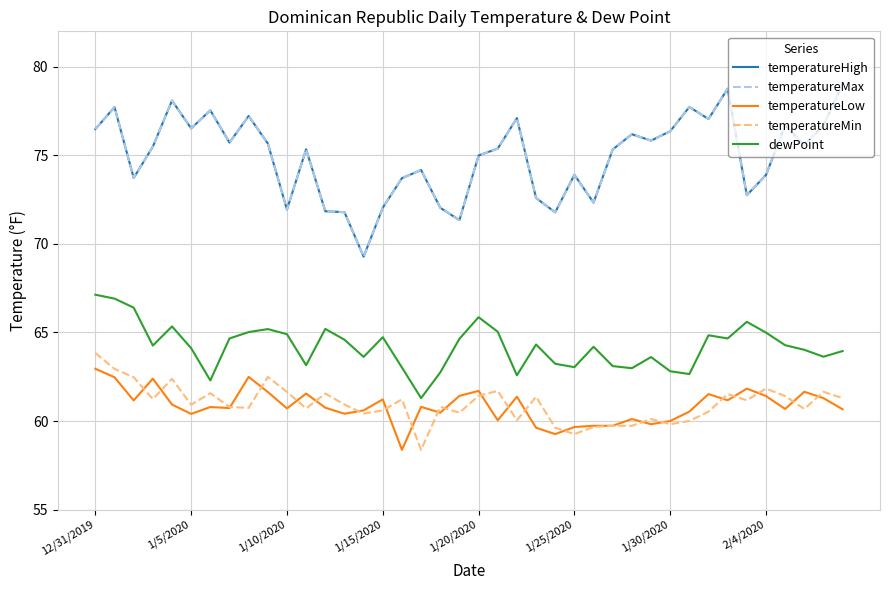

At which category is the sum across all series the highest?

1/5/2020